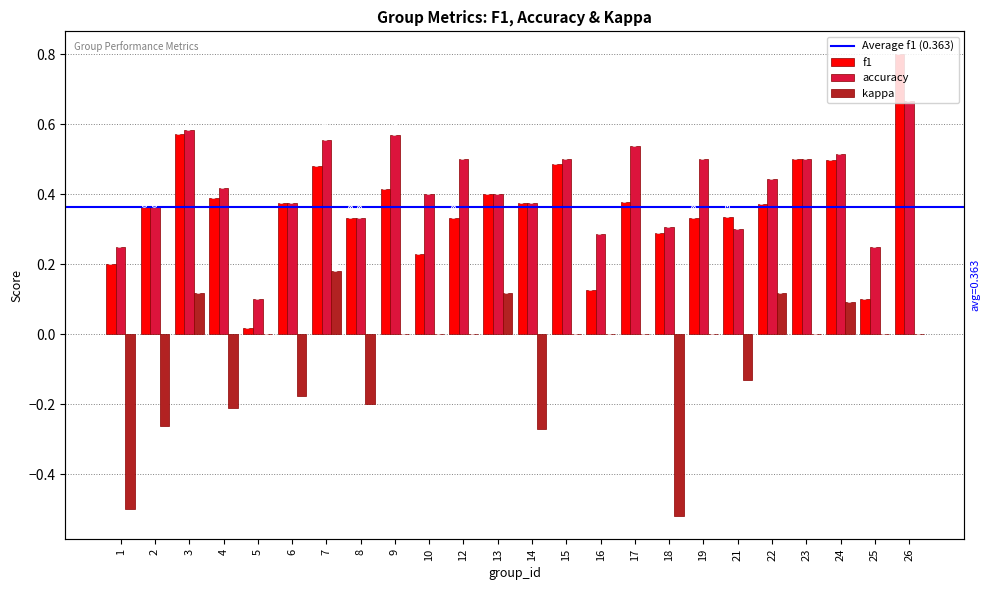

How many kappa values are between 0 and 1?

16